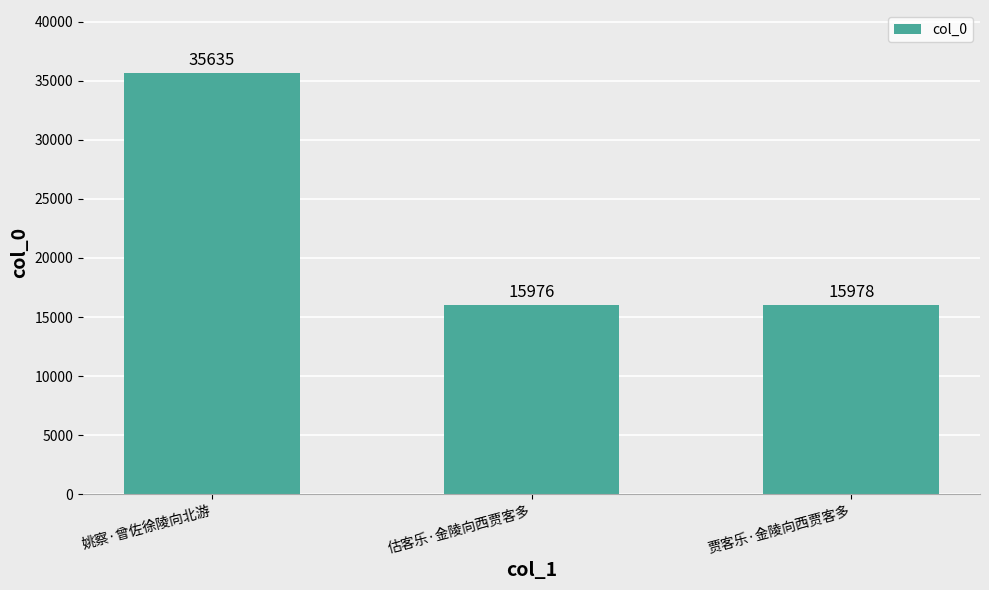

At which label does the data first exceed 15978?

姚察·曾佐徐陵向北游